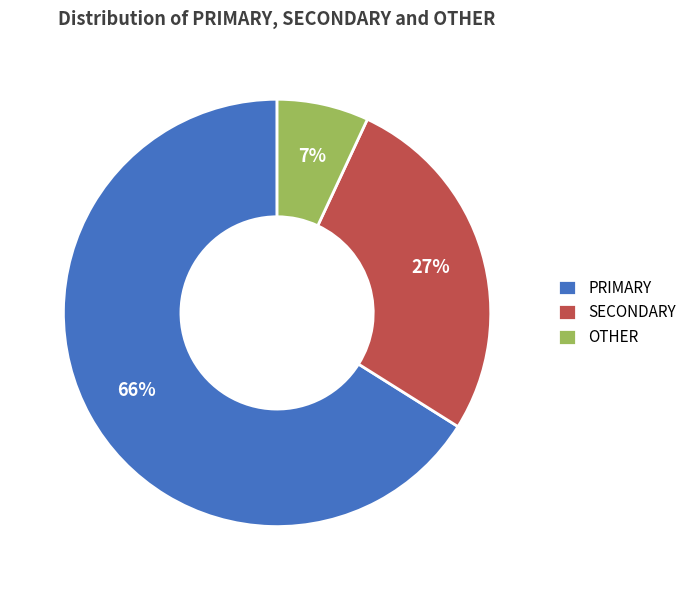

Which slice is the smallest?

OTHER